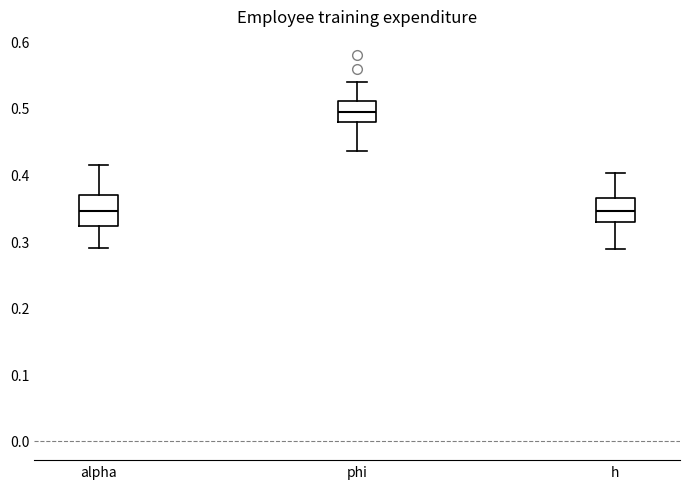

Where is the upper edge of the box for h on the y-axis? The values are not printed on the chart, so give them approximately, as read against the axis.

0.36